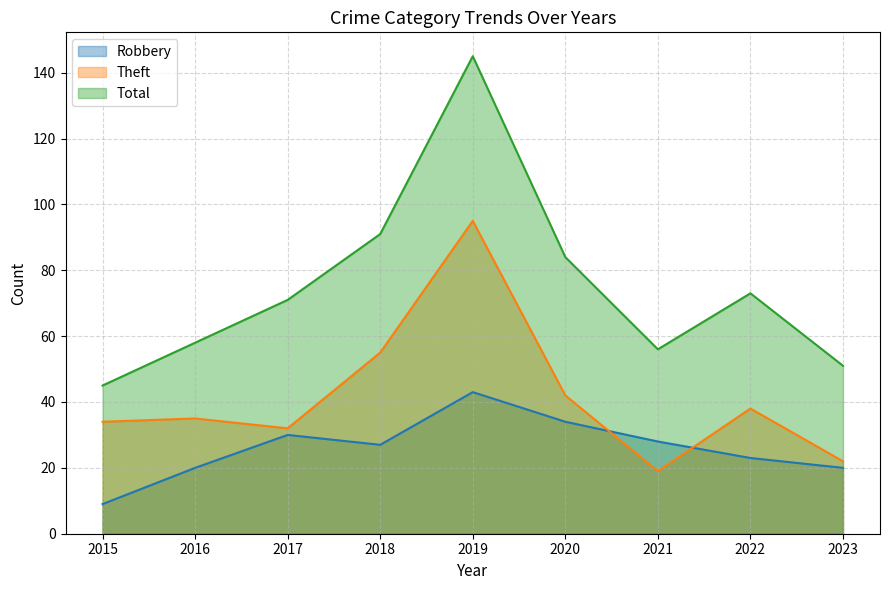

List the labels in order of Robbery value, largest first.

2019, 2020, 2017, 2021, 2018, 2022, 2016, 2023, 2015